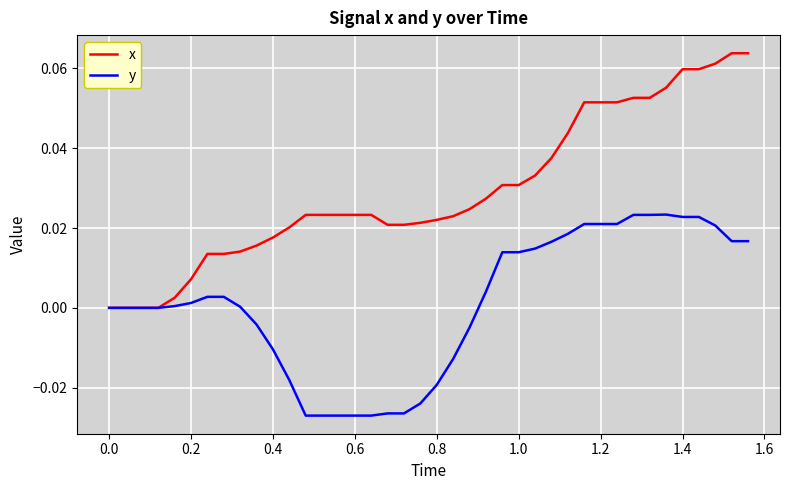

Which series has the largest range (max minus min)?

x